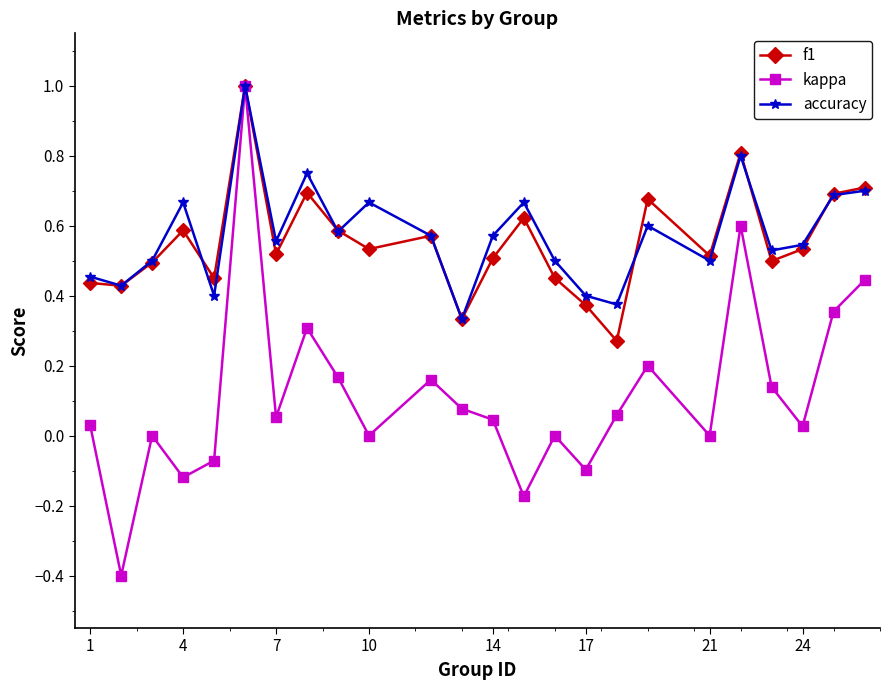

What is the smallest value displayed?

-0.4